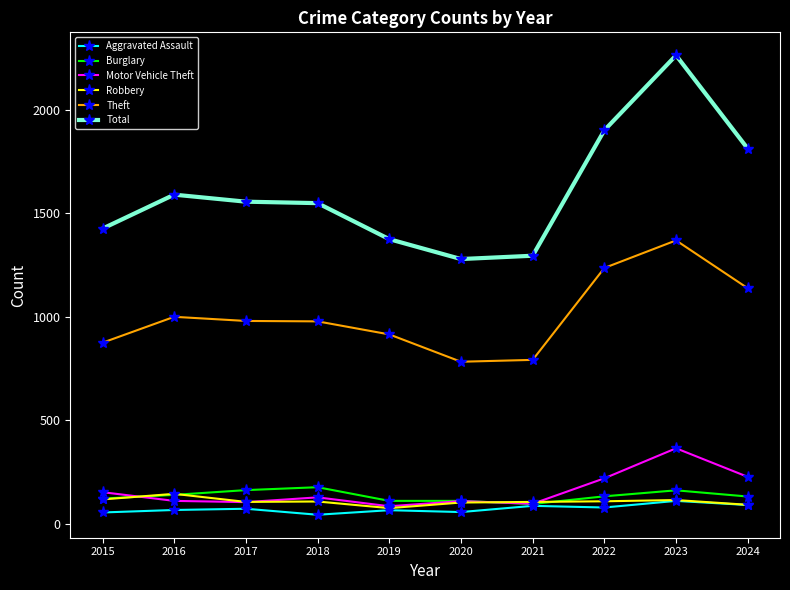

What is the maximum value shown in the chart?

2262